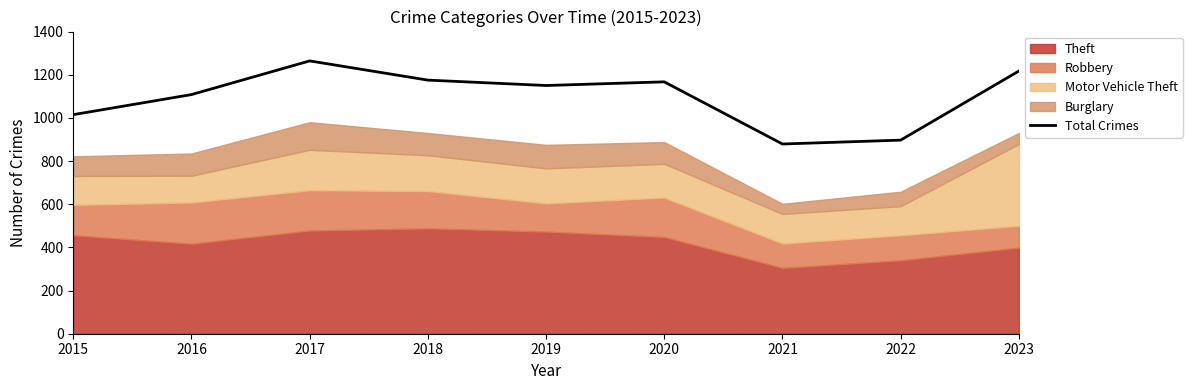

How many data points are above 1150?

4